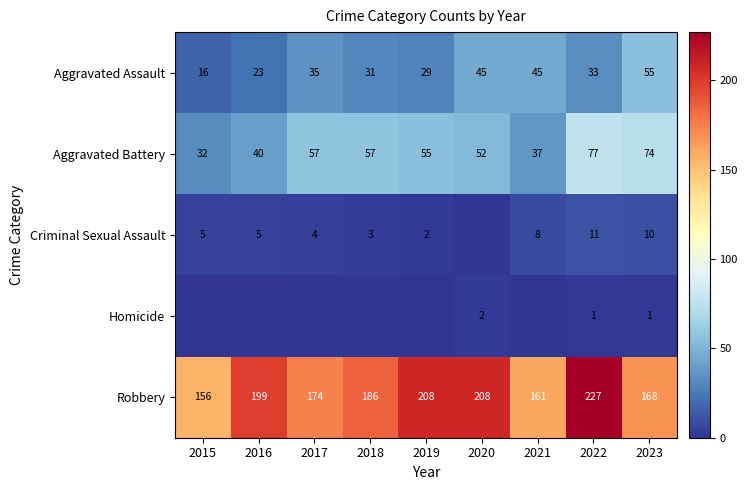

What is the difference between the highest and lowest values at 2017?

174